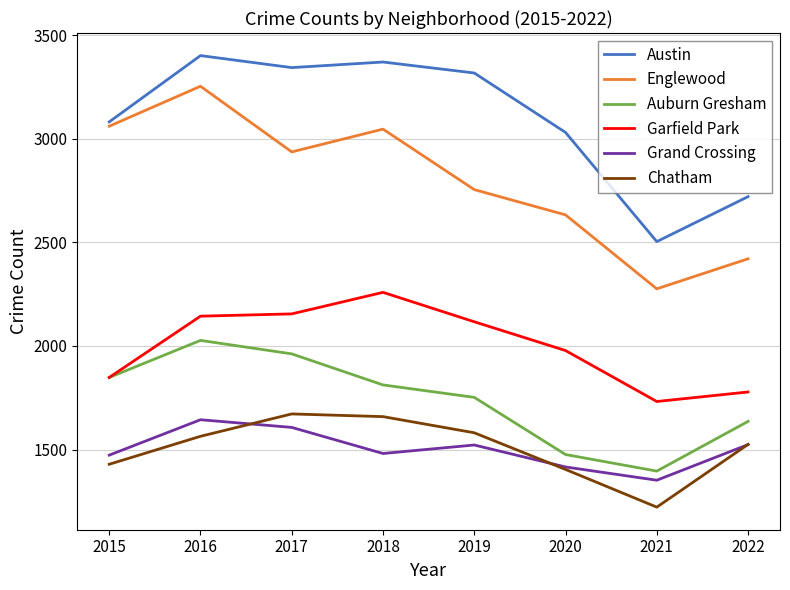

Does the chart display data point markers on the line(s)?

No